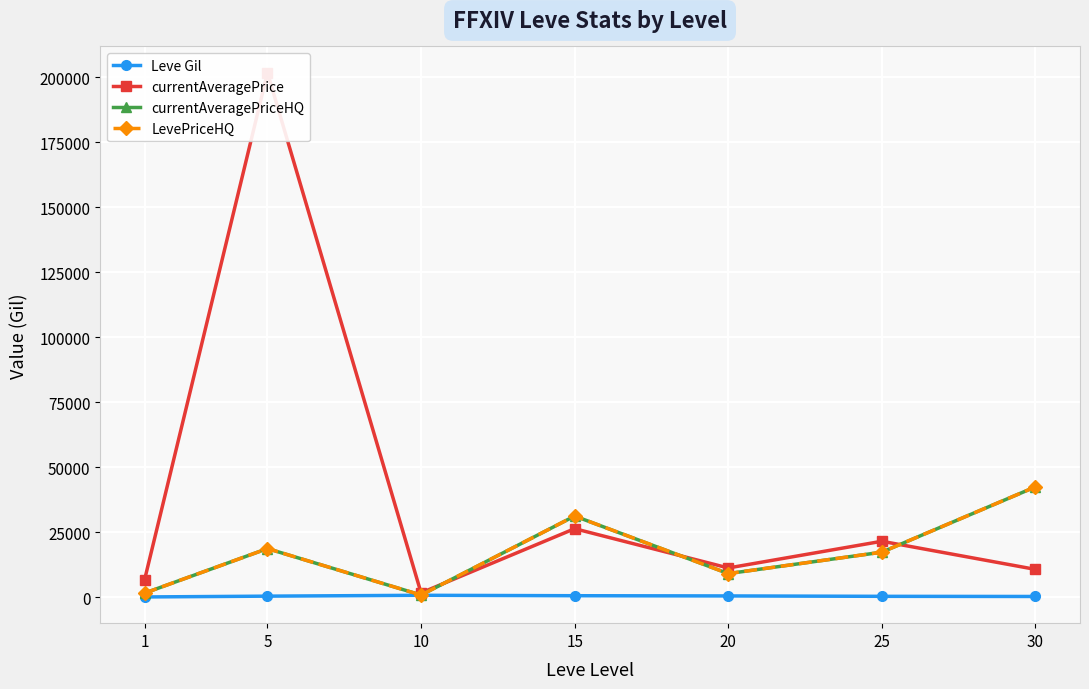

How many series are shown in this chart?

4